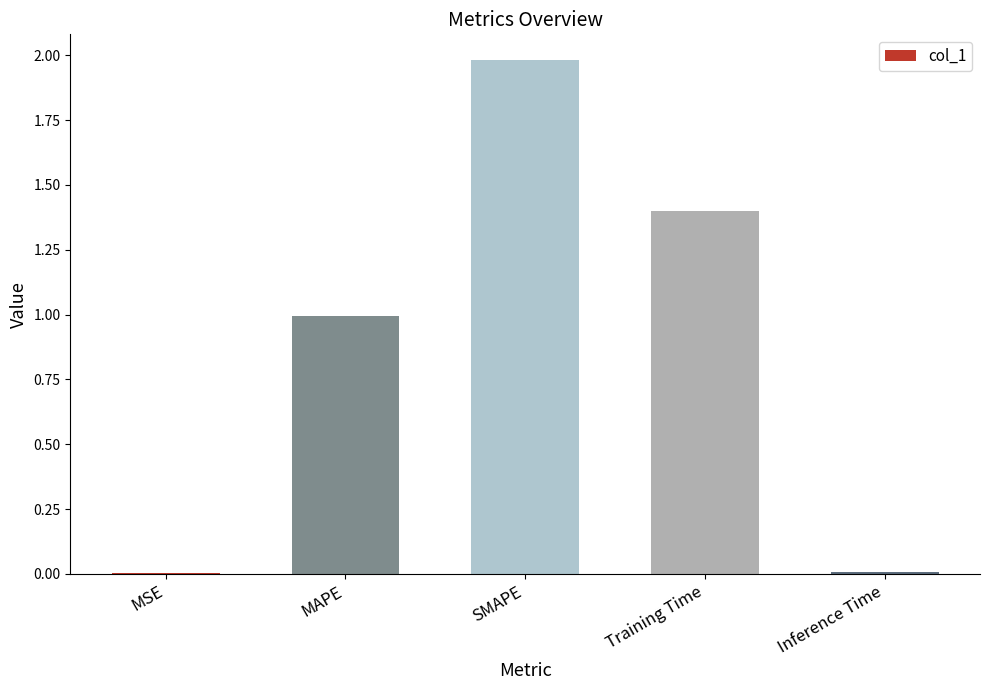

Are the bars horizontal?

No